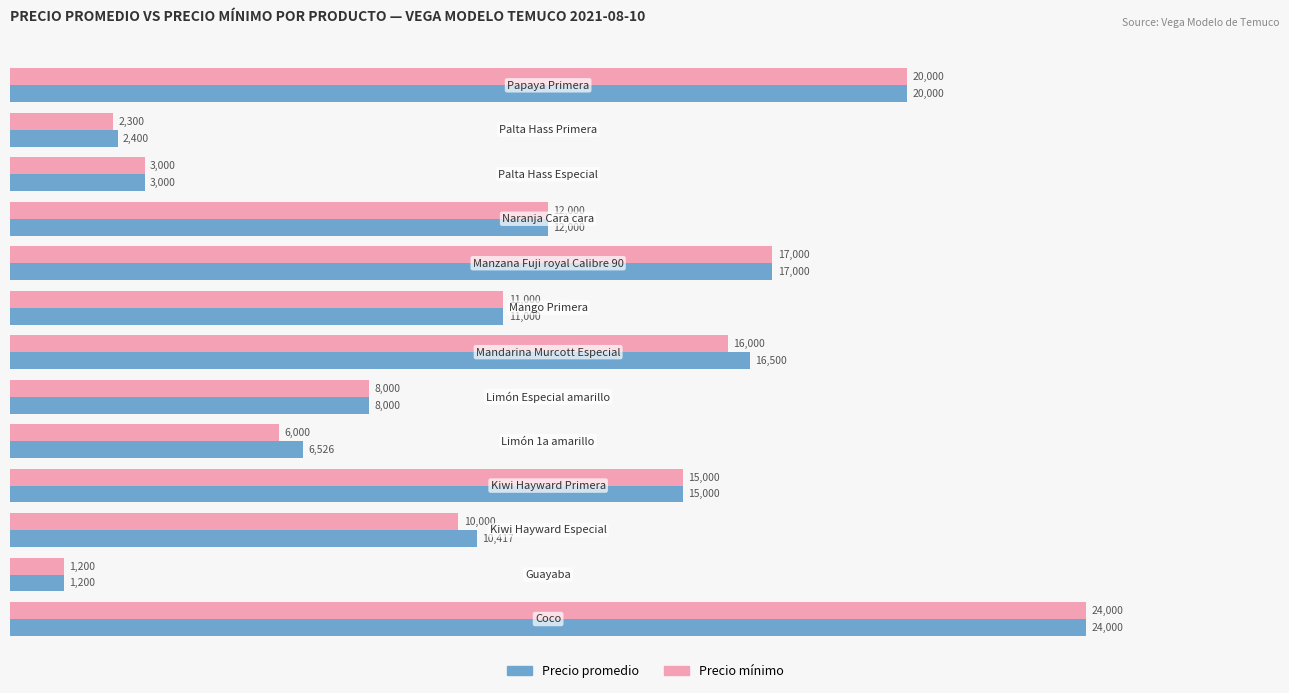

What is the greatest value displayed?

24000